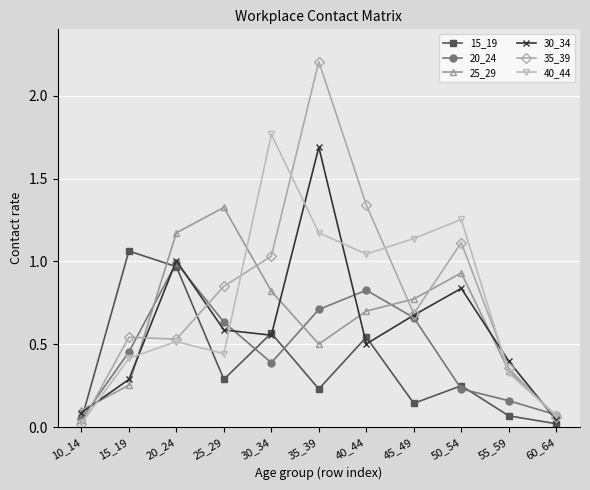

At which category does 40_44 reach its first local peak?

20_24